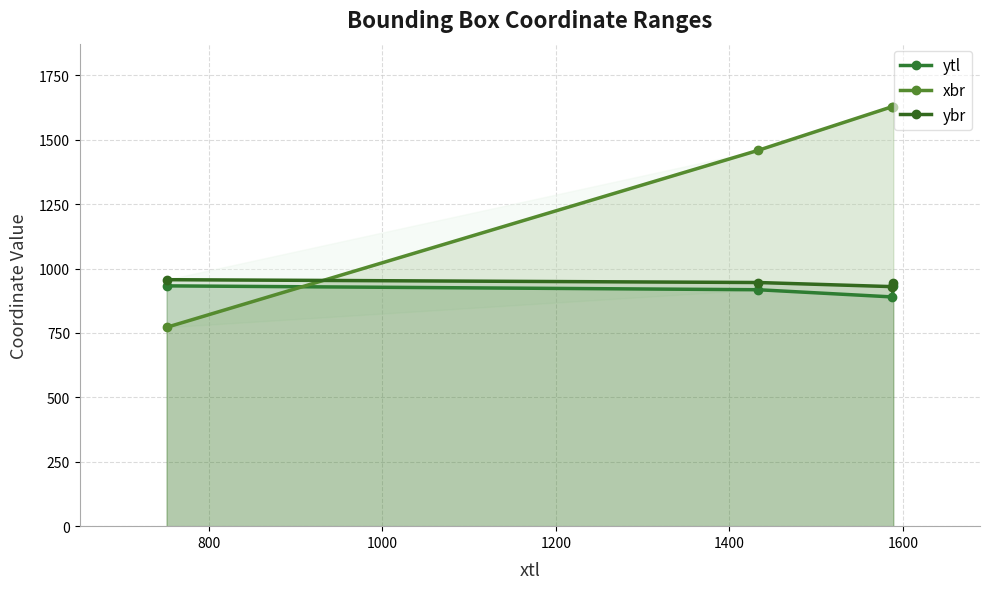

What are all the series names shown in the legend?

ytl, xbr, ybr